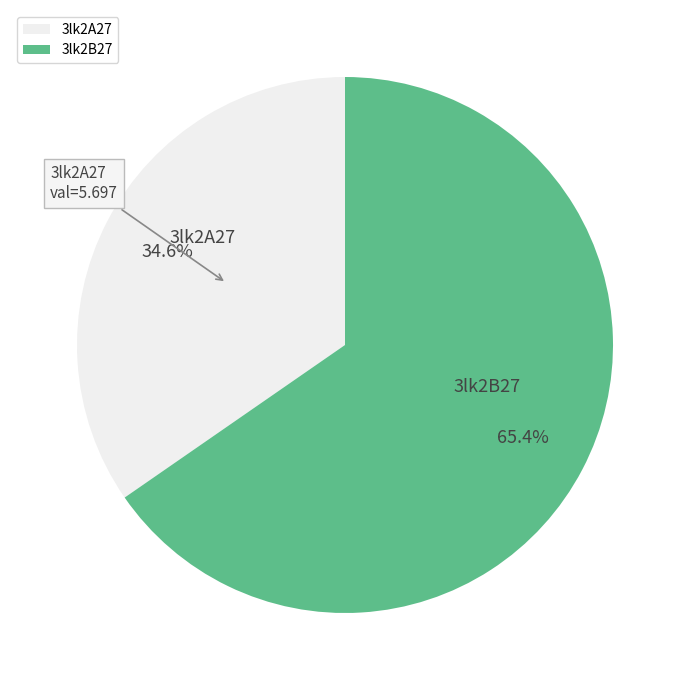

Approximately how many times larger is the value at 3lk2A27 compared to 3lk2B27?

0.5